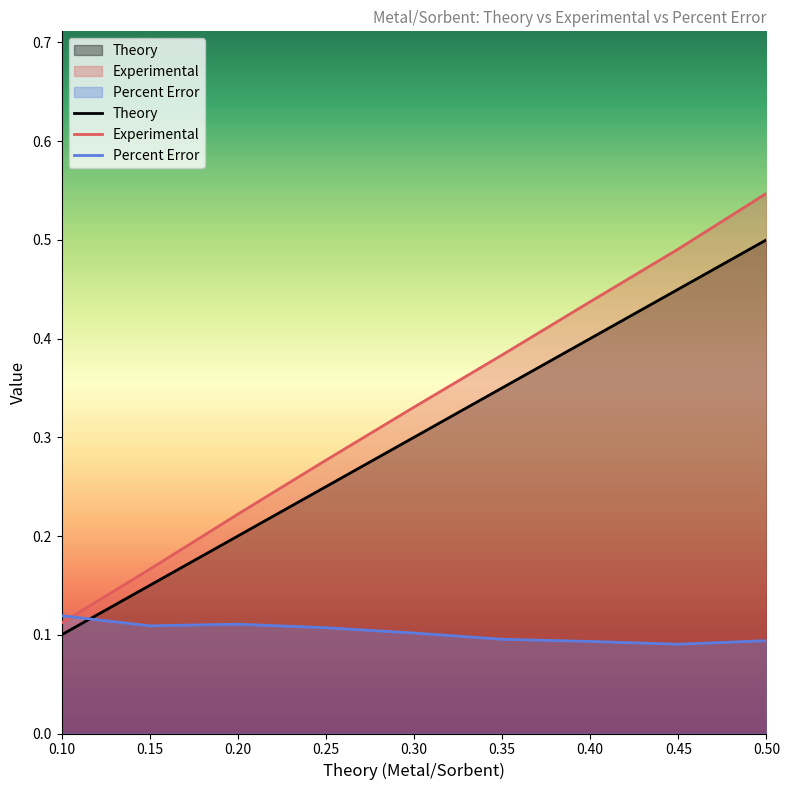

Reading left to right, what are all the values shown in this chart?

Theory: 0.1	0.1	0.2	0.2	0.3	0.3	0.4	0.5	0.5
Experimental: 0.1	0.2	0.2	0.3	0.3	0.4	0.4	0.5	0.5
Percent Error: 0.1	0.1	0.1	0.1	0.1	0.1	0.1	0.1	0.1